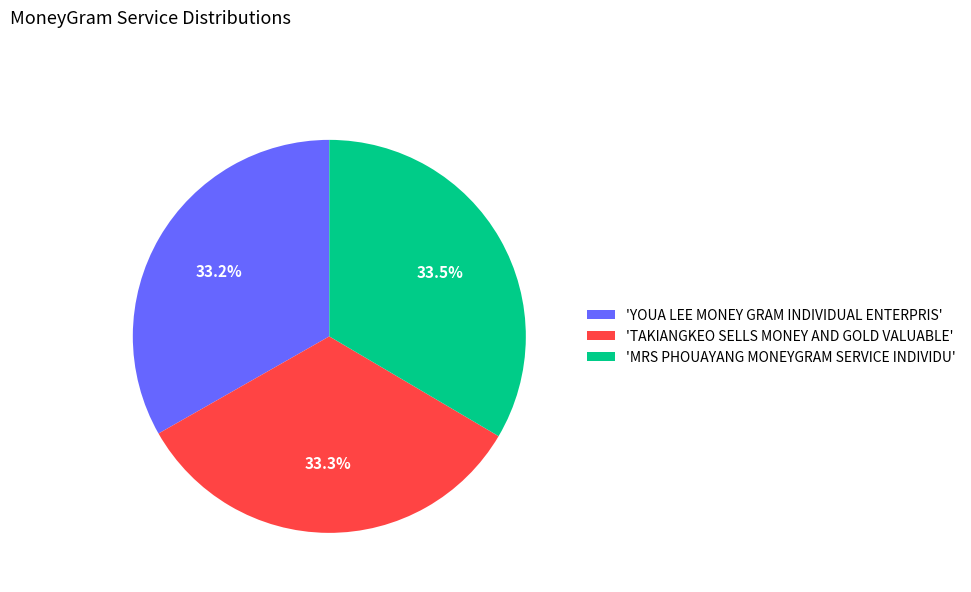

What percentage do 'TAKIANGKEO SELLS MONEY AND GOLD VALUABLE' and 'MRS PHOUAYANG MONEYGRAM SERVICE INDIVIDU' together represent?

66.8%